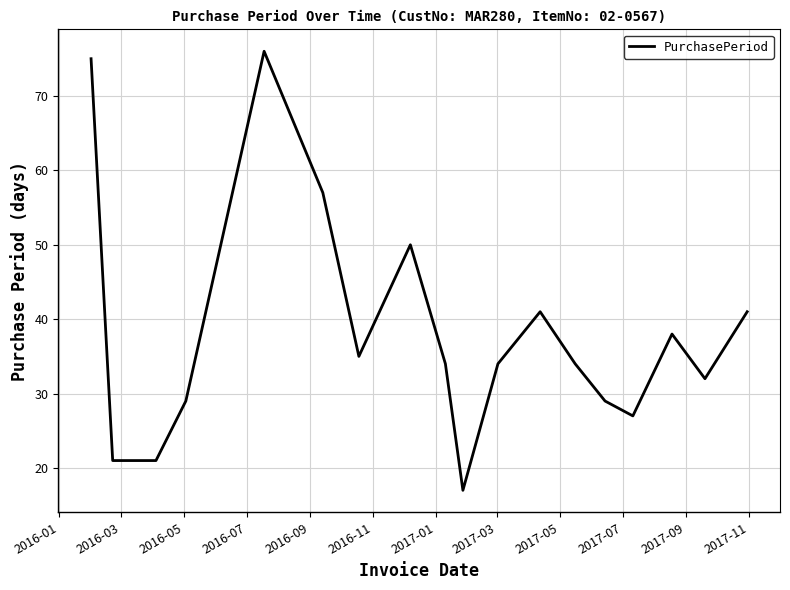

What is the difference between the maximum and minimum values?

59